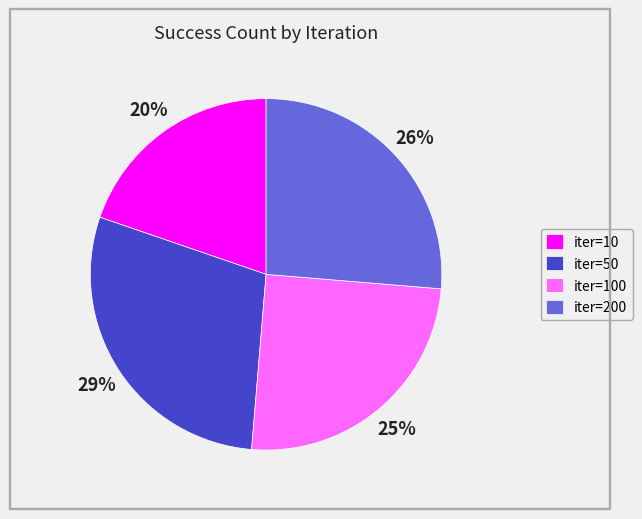

Approximately how many times larger is the value at iter=200 compared to iter=50?

0.9